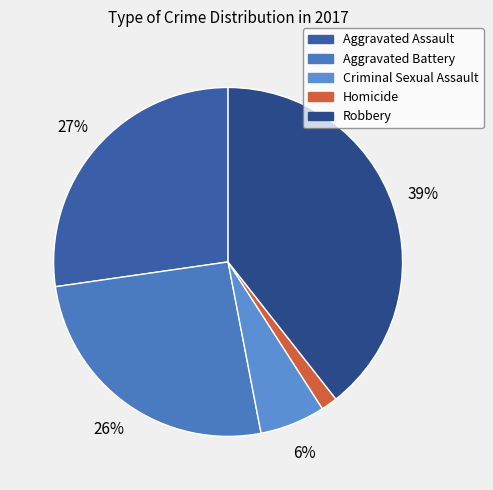

How many slices are in this pie chart?

5